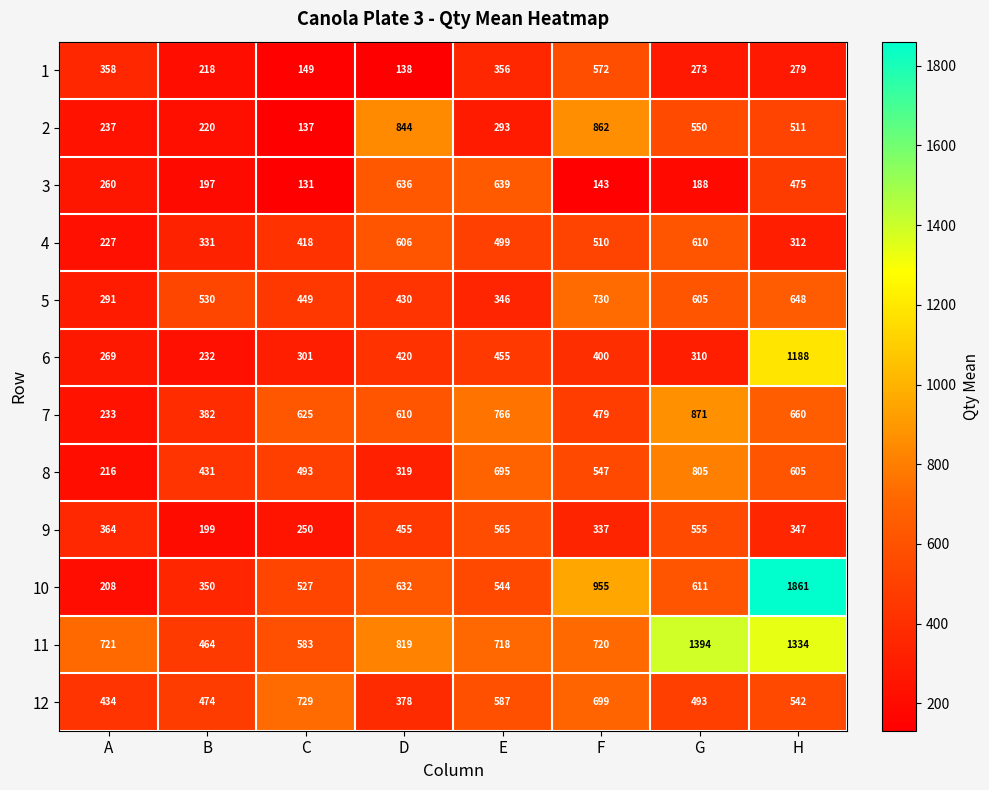

At which label does 10 first exceed 611?

D